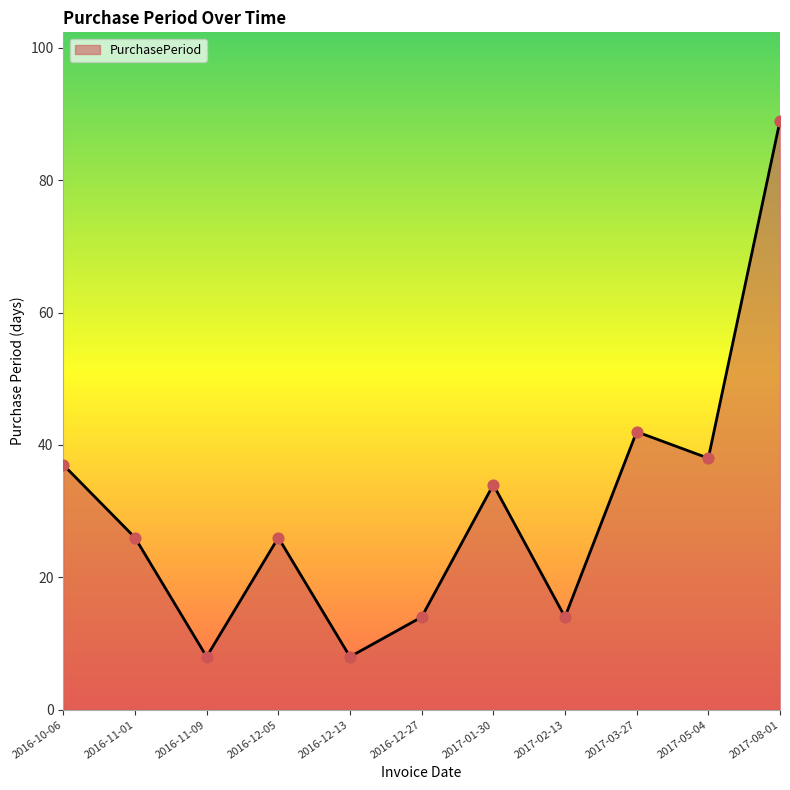

What is the change in value from 2016-11-09 to 2016-12-05?

+18